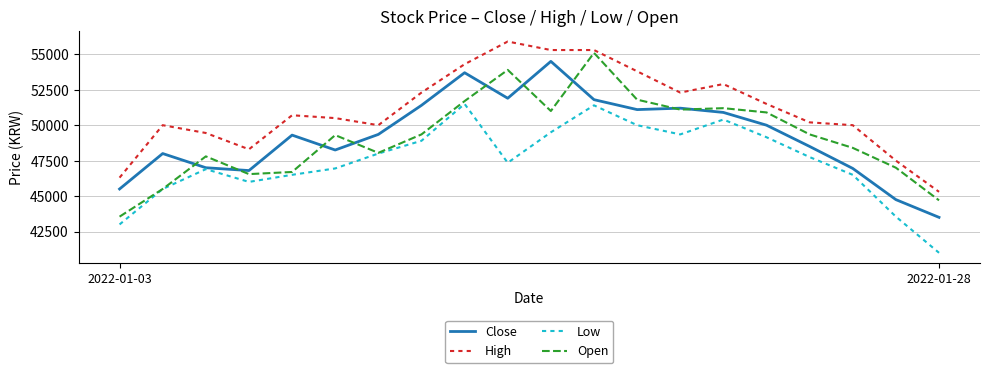

True or false: Close and High intersect in this chart.

False